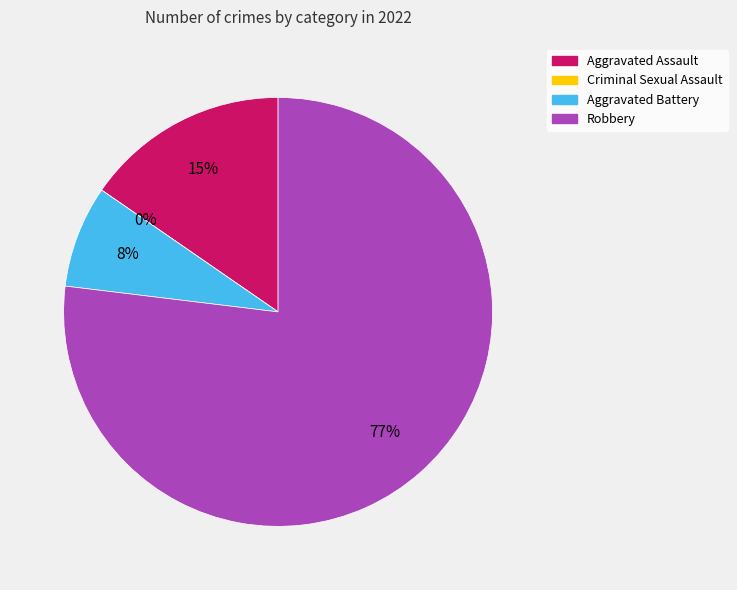

Count the number of slices in the pie.

4